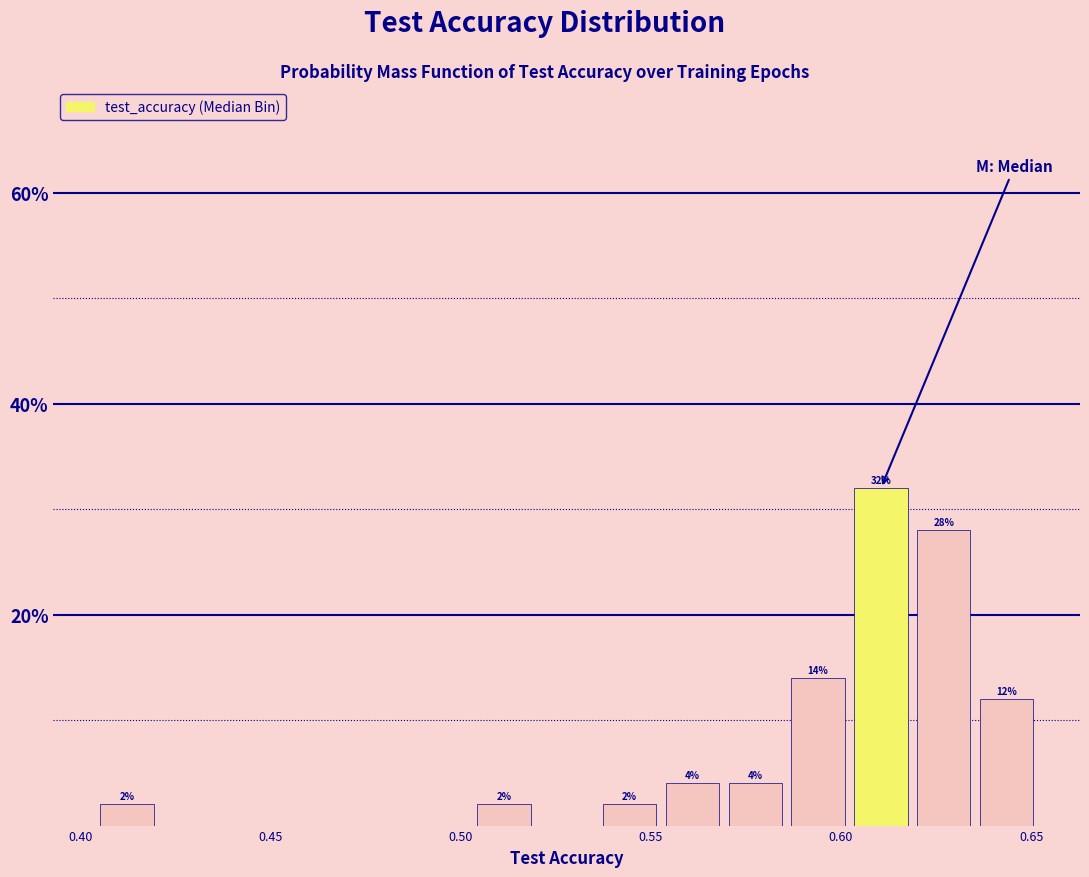

Around what value on the x-axis is the tallest bar? Give the approximate position of its centre, as read against the axis.

0.610